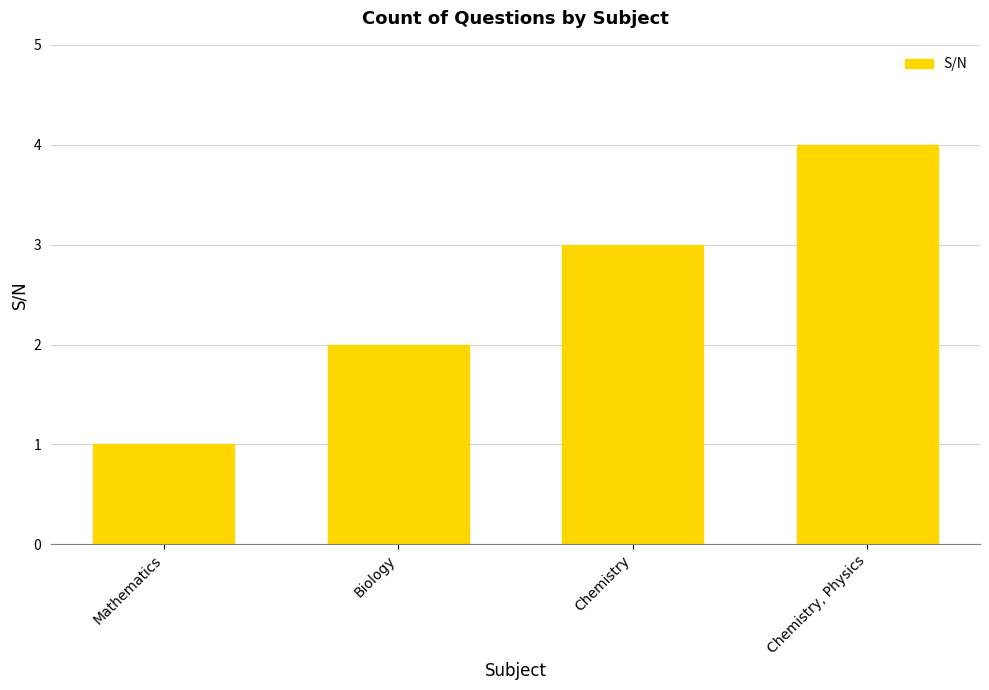

What is the difference between the maximum and minimum values?

3